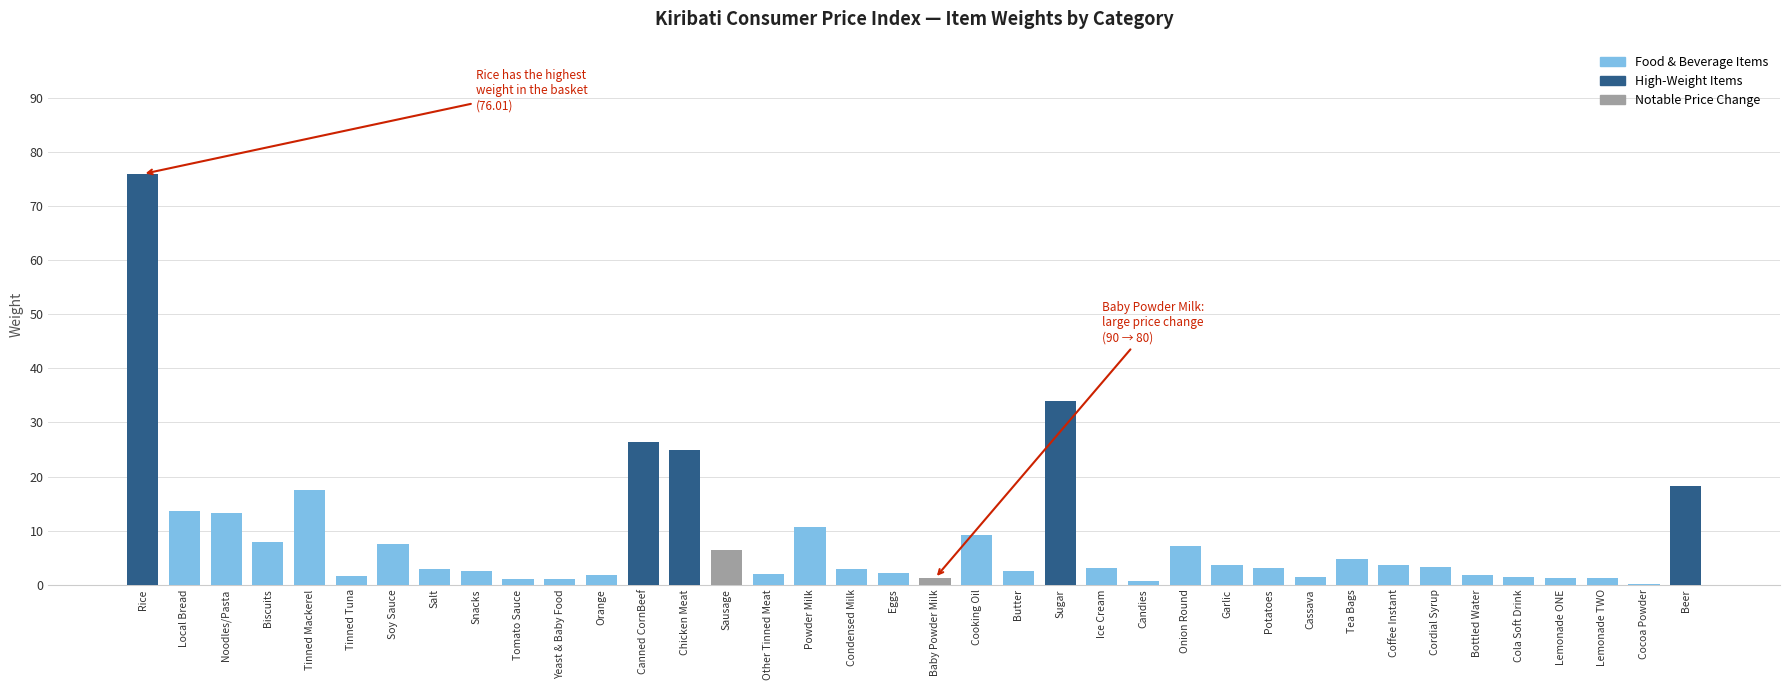

True or false: the data shows 3.0 at Ice Cream.

True